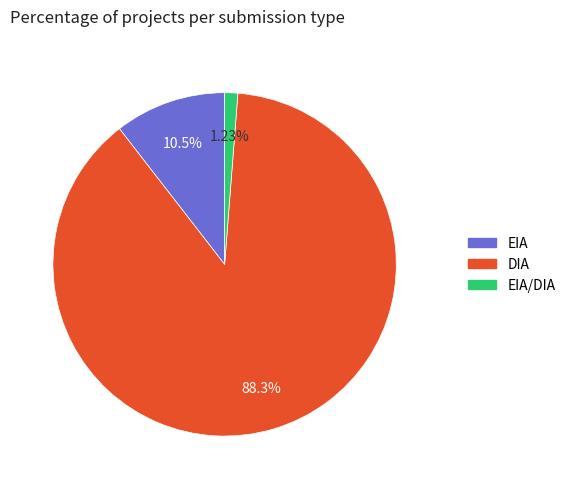

Is there any slice that represents more than half of the pie?

Yes